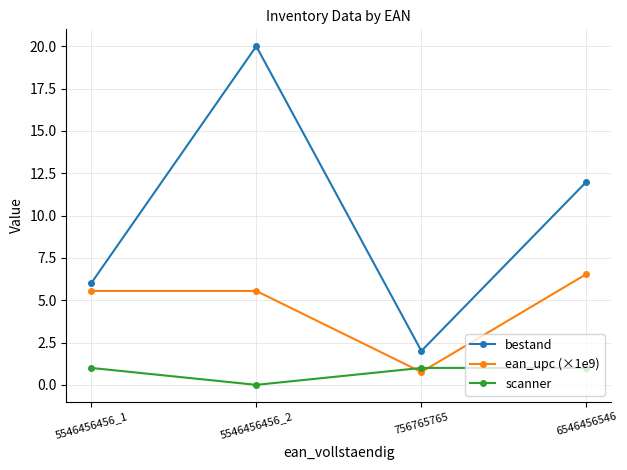

What is the sum of all bestand values?

40.0